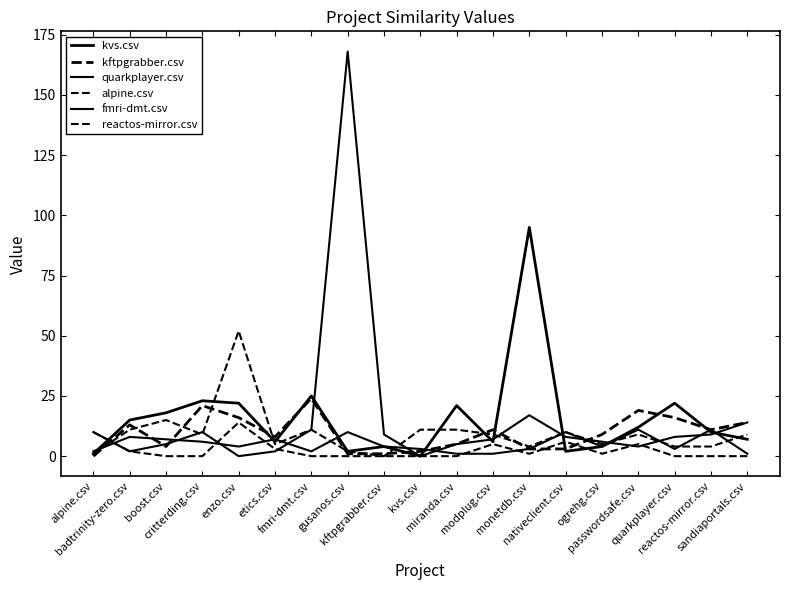

Reading right to left, transcribe all the data shown in this chart.

kvs.csv: sandiaportals.csv=7	reactos-mirror.csv=10	quarkplayer.csv=22	passwordsafe.csv=12	ogrehg.csv=4	nativeclient.csv=2	monetdb.csv=95	modplug.csv=6	miranda.csv=21	kvs.csv=0	kftpgrabber.csv=4	gusanos.csv=2	fmri-dmt.csv=25	etics.csv=6	enzo.csv=22	critterding.csv=23	boost.csv=18	badtrinity-zero.csv=15	alpine.csv=1
kftpgrabber.csv: sandiaportals.csv=14	reactos-mirror.csv=11	quarkplayer.csv=16	passwordsafe.csv=19	ogrehg.csv=9	nativeclient.csv=3	monetdb.csv=3	modplug.csv=11	miranda.csv=5	kvs.csv=2	kftpgrabber.csv=1	gusanos.csv=1	fmri-dmt.csv=24	etics.csv=8	enzo.csv=16	critterding.csv=21	boost.csv=4	badtrinity-zero.csv=13	alpine.csv=0
quarkplayer.csv: sandiaportals.csv=14	reactos-mirror.csv=9	quarkplayer.csv=8	passwordsafe.csv=4	ogrehg.csv=6	nativeclient.csv=8	monetdb.csv=17	modplug.csv=7	miranda.csv=5	kvs.csv=0	kftpgrabber.csv=9	gusanos.csv=168	fmri-dmt.csv=11	etics.csv=2	enzo.csv=0	critterding.csv=10	boost.csv=5	badtrinity-zero.csv=2	alpine.csv=10
alpine.csv: sandiaportals.csv=9	reactos-mirror.csv=4	quarkplayer.csv=4	passwordsafe.csv=9	ogrehg.csv=5	nativeclient.csv=10	monetdb.csv=4	modplug.csv=9	miranda.csv=11	kvs.csv=11	kftpgrabber.csv=0	gusanos.csv=2	fmri-dmt.csv=11	etics.csv=5	enzo.csv=52	critterding.csv=9	boost.csv=15	badtrinity-zero.csv=11	alpine.csv=1
fmri-dmt.csv: sandiaportals.csv=1	reactos-mirror.csv=11	quarkplayer.csv=3	passwordsafe.csv=11	ogrehg.csv=4	nativeclient.csv=10	monetdb.csv=3	modplug.csv=1	miranda.csv=1	kvs.csv=3	kftpgrabber.csv=4	gusanos.csv=10	fmri-dmt.csv=2	etics.csv=7	enzo.csv=4	critterding.csv=6	boost.csv=7	badtrinity-zero.csv=8	alpine.csv=2
reactos-mirror.csv: sandiaportals.csv=0	reactos-mirror.csv=0	quarkplayer.csv=0	passwordsafe.csv=5	ogrehg.csv=1	nativeclient.csv=6	monetdb.csv=1	modplug.csv=5	miranda.csv=0	kvs.csv=0	kftpgrabber.csv=0	gusanos.csv=0	fmri-dmt.csv=0	etics.csv=3	enzo.csv=14	critterding.csv=0	boost.csv=0	badtrinity-zero.csv=2	alpine.csv=10